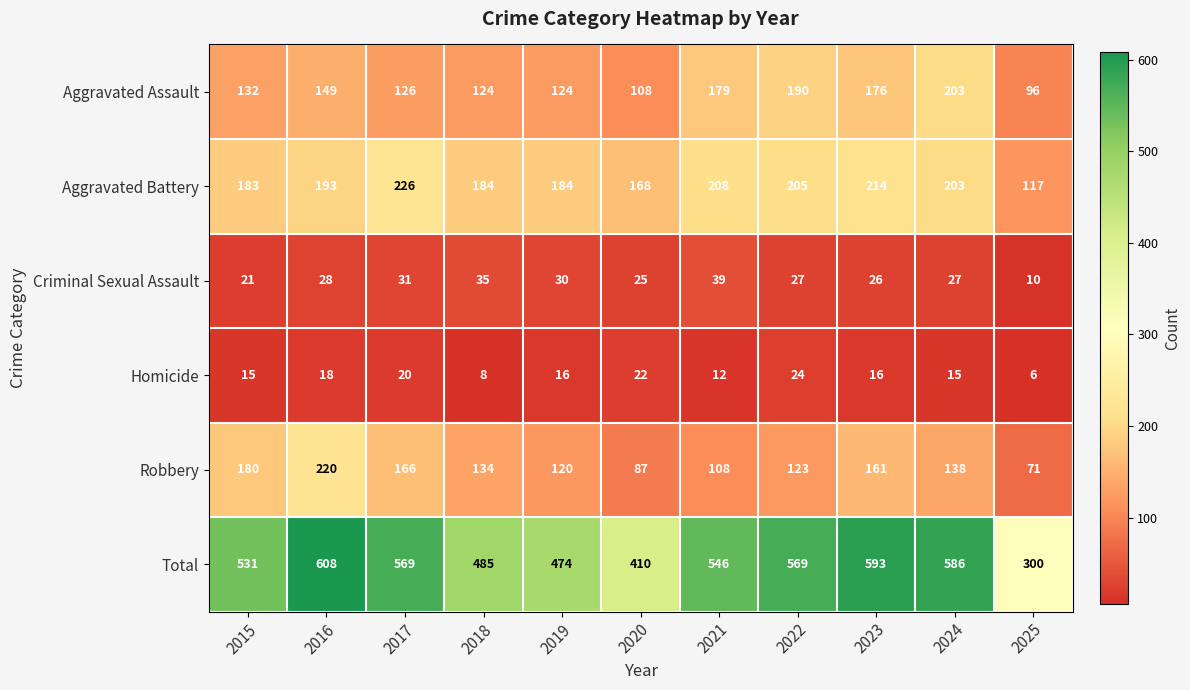

Which series has the largest total across all categories?

Total